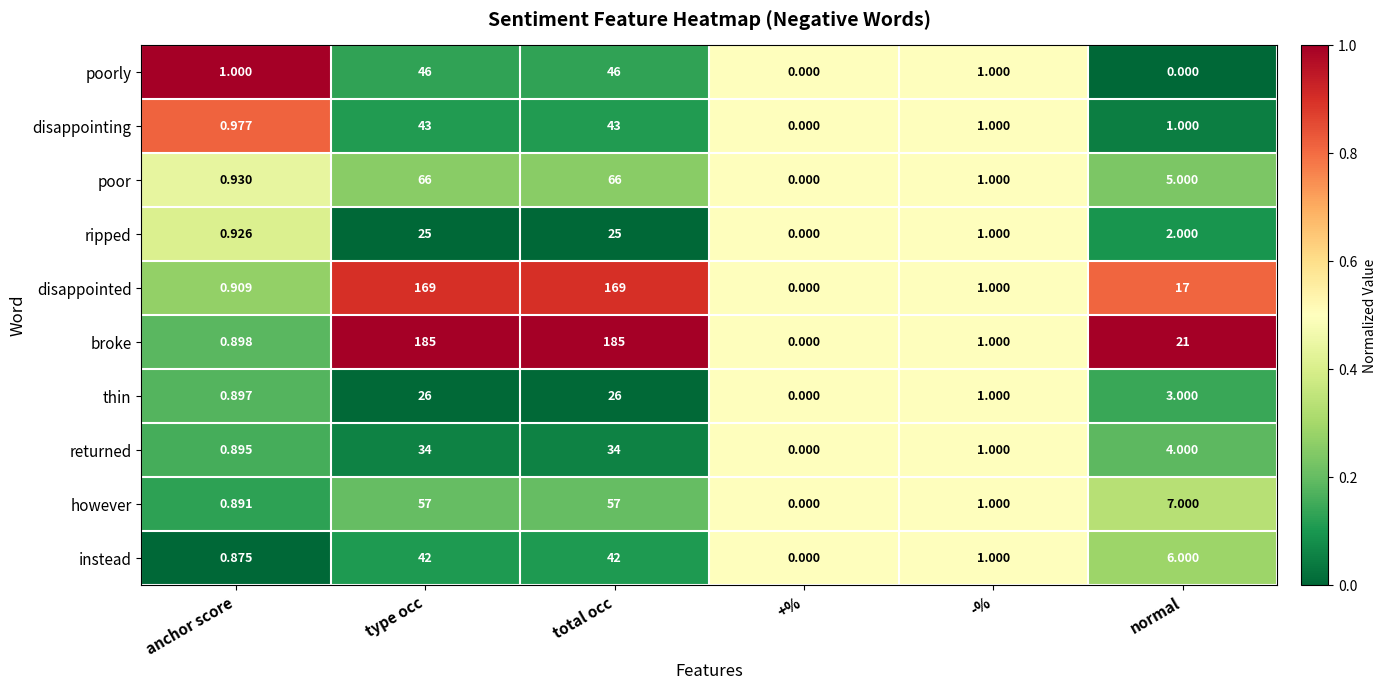

At which label does disappointing first exceed 1?

type occ